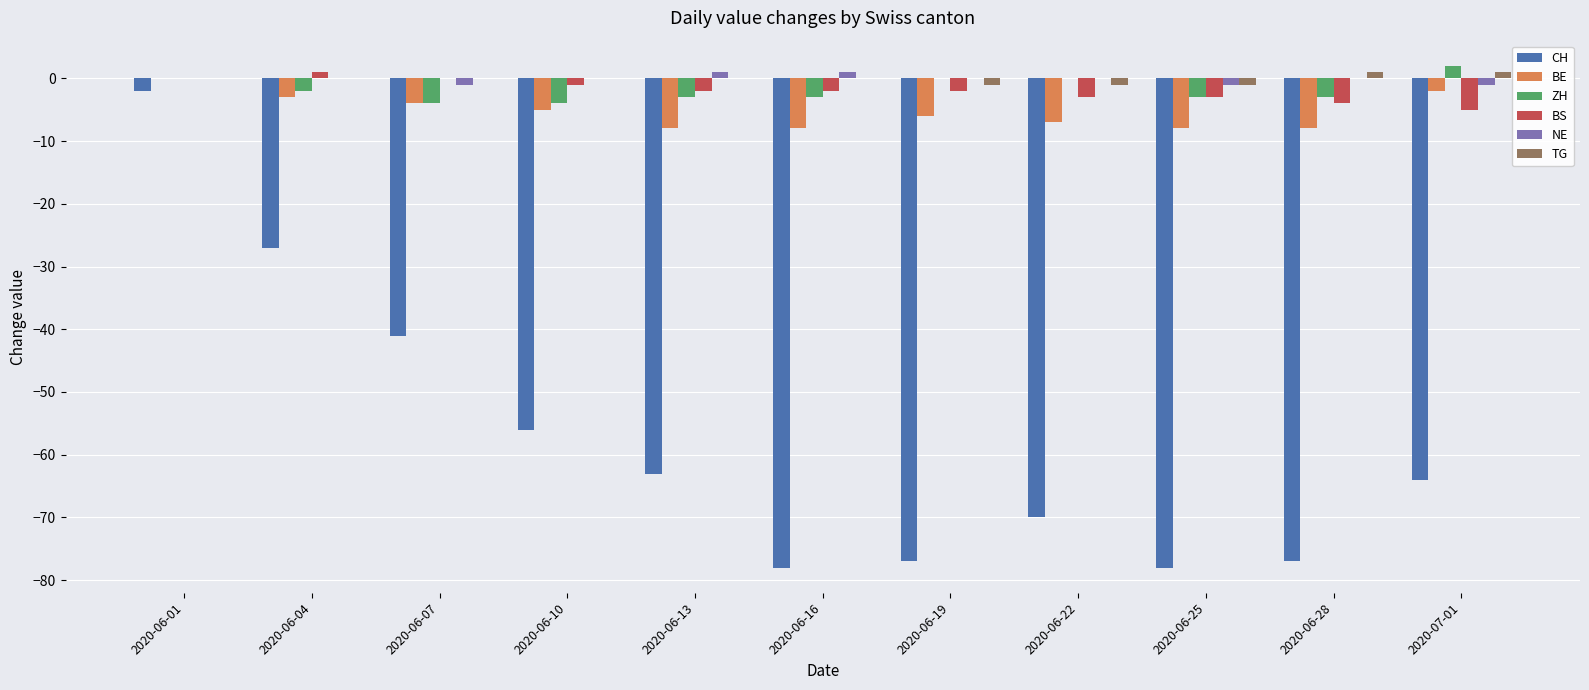

Count the BE values in the range -8 to -3.

9